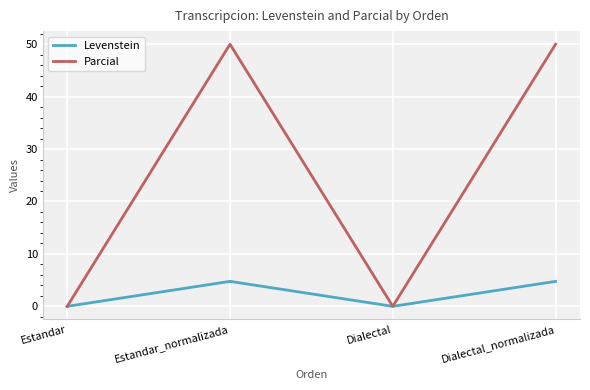

At how many categories does at least one series exceed 9?

2